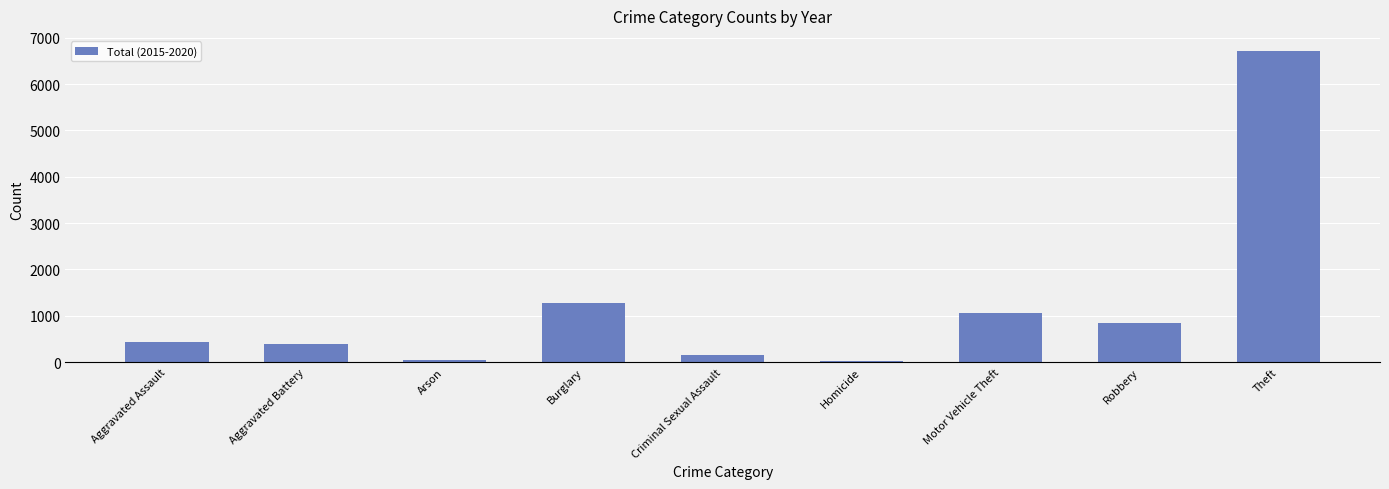

What is the sum of the values at Aggravated Battery and Aggravated Assault?

823